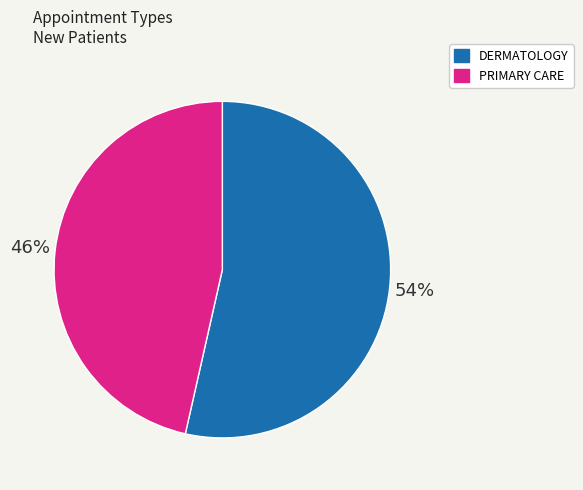

To the nearest percent, what is the average slice percentage?

50%